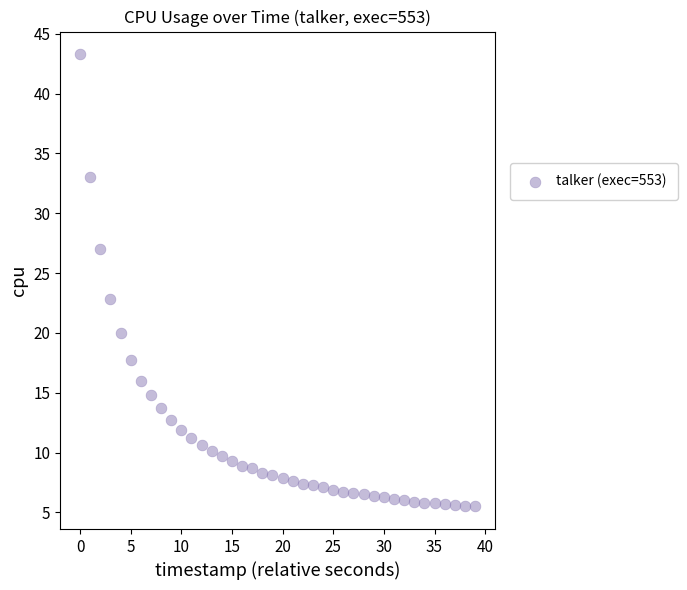

What is the range of Y values (max minus min)?

37.8